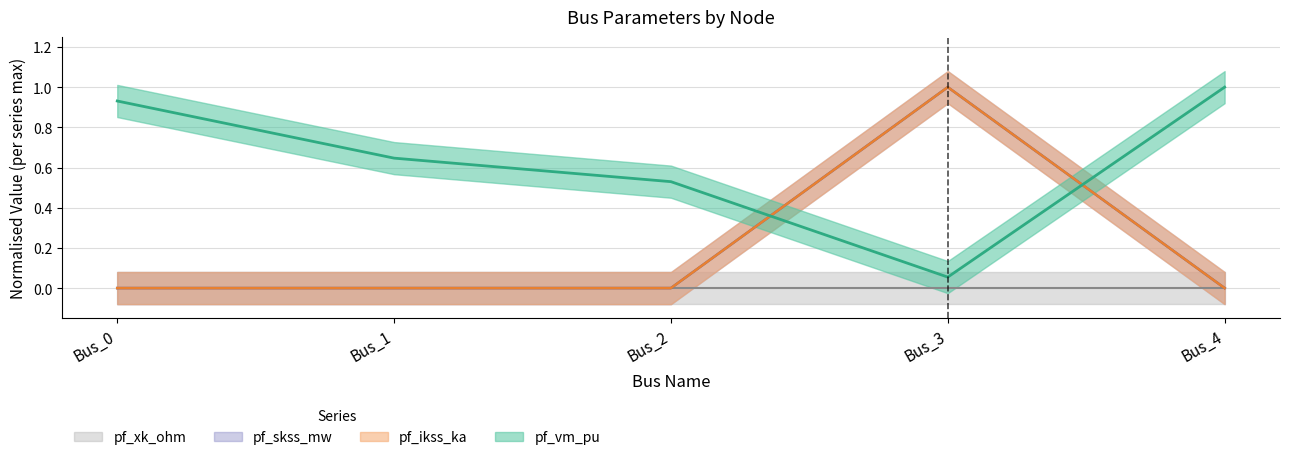

True or false: pf_skss_mw has a value of 0.3 at Bus_3.

False